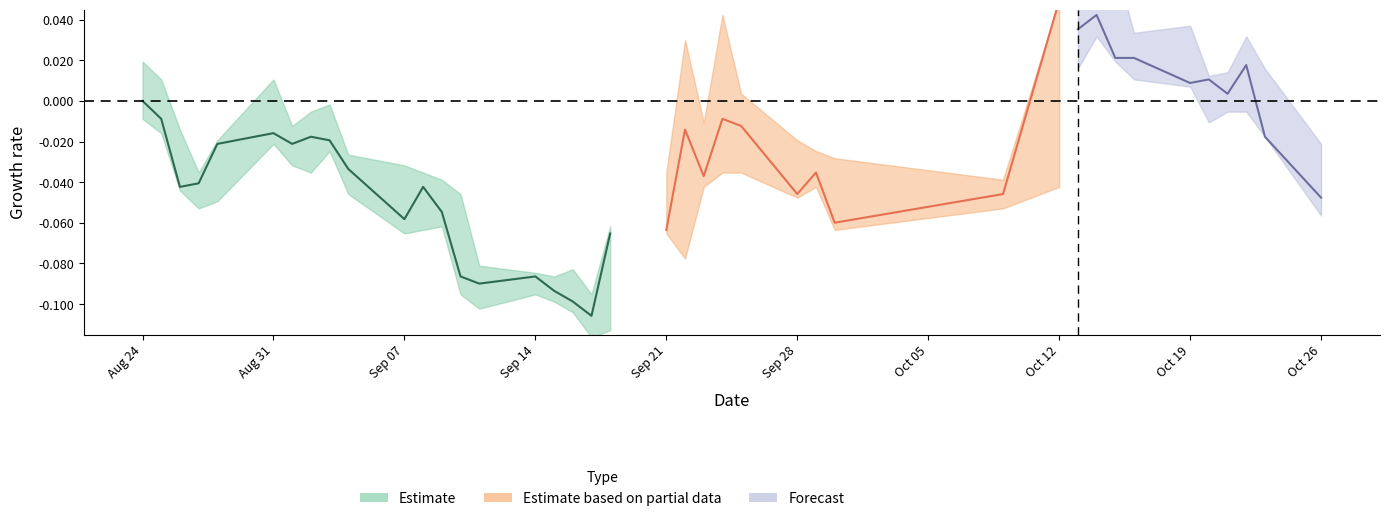

True or false: low has a value of 7.1 at 11.

False